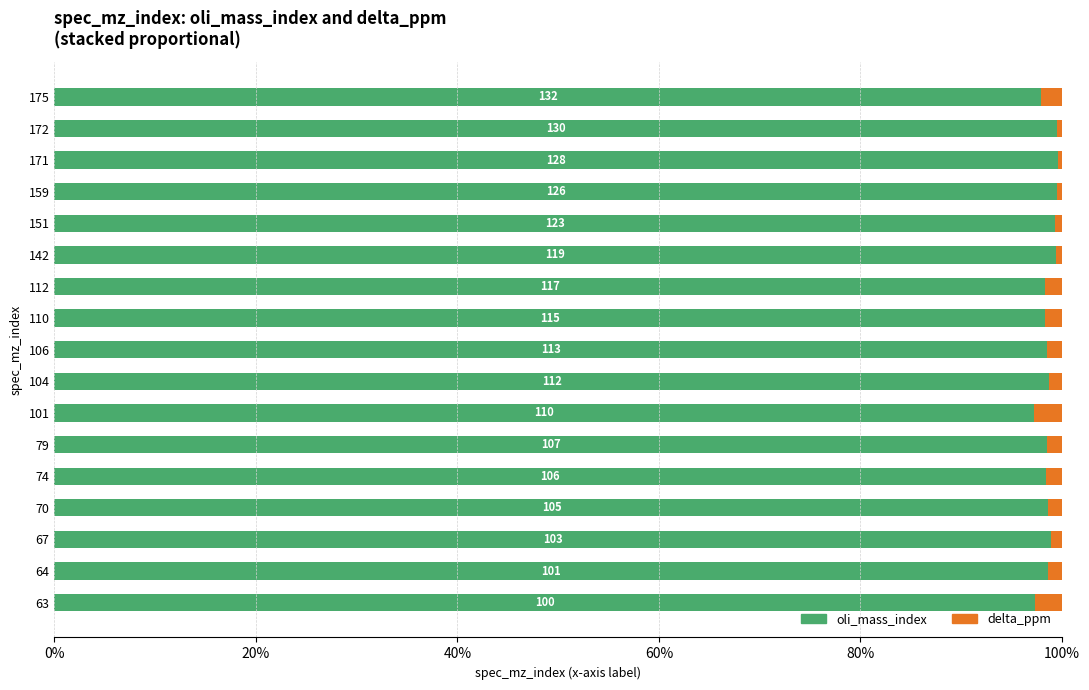

What are all the series names shown in the legend?

oli_mass_index, delta_ppm